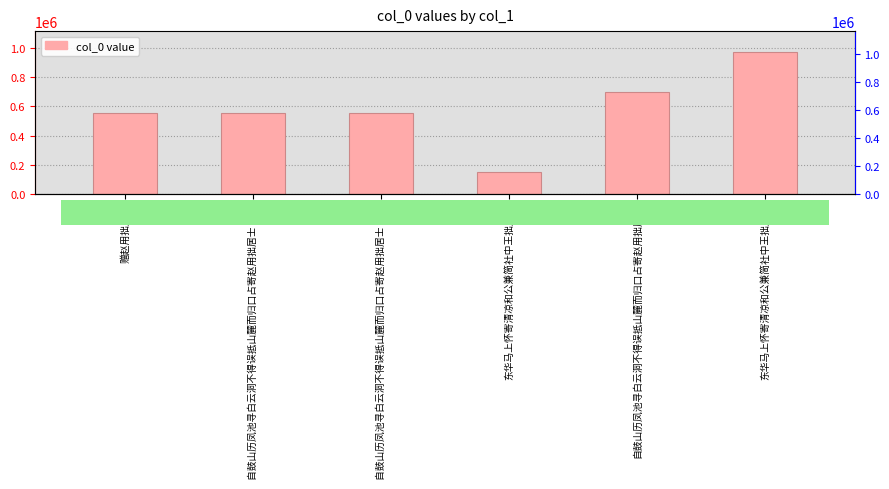

Are the bars horizontal?

No